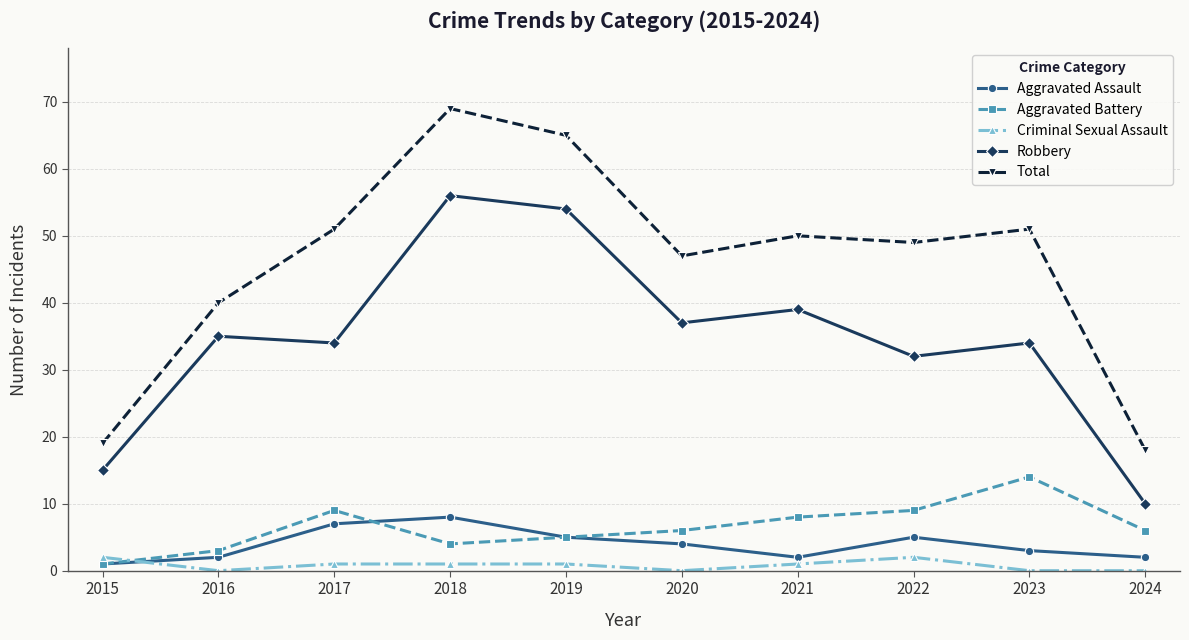

How many lines are shown in the chart?

5